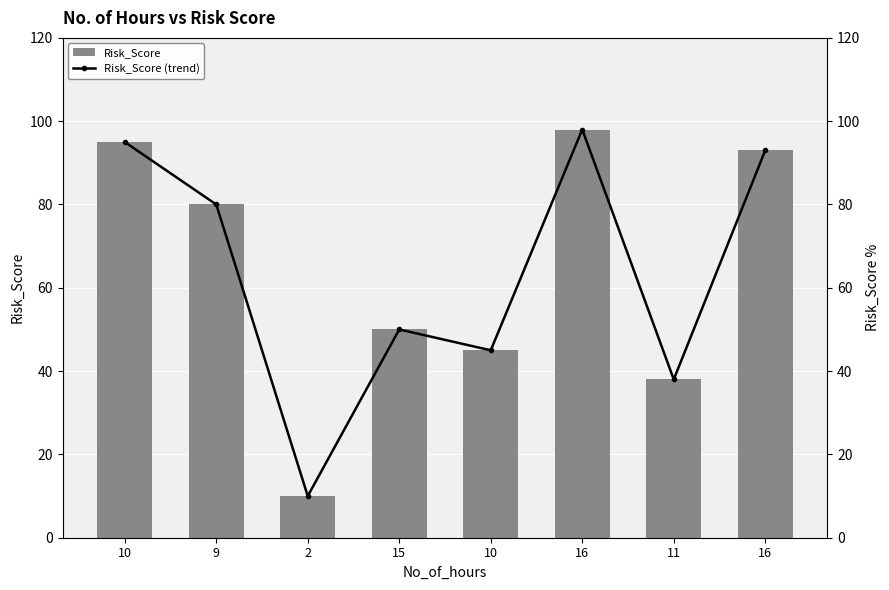

What is the average value of the Risk_Score series?

64